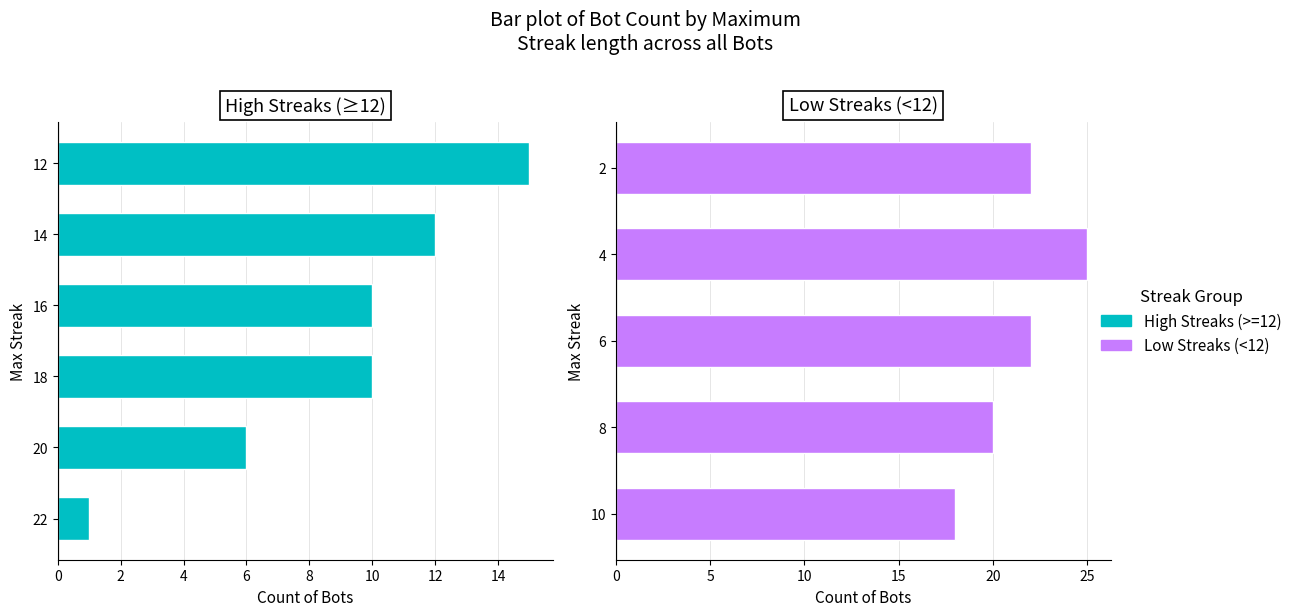

What is the minimum value shown in the chart?

1